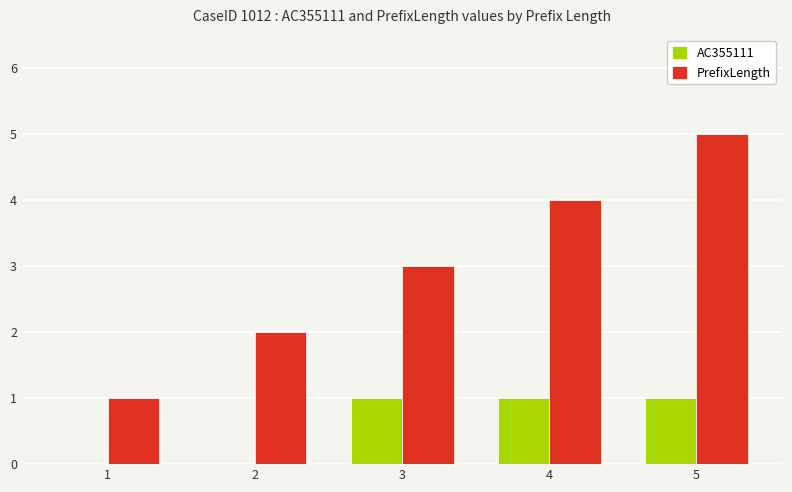

What is the average value of the PrefixLength series?

3